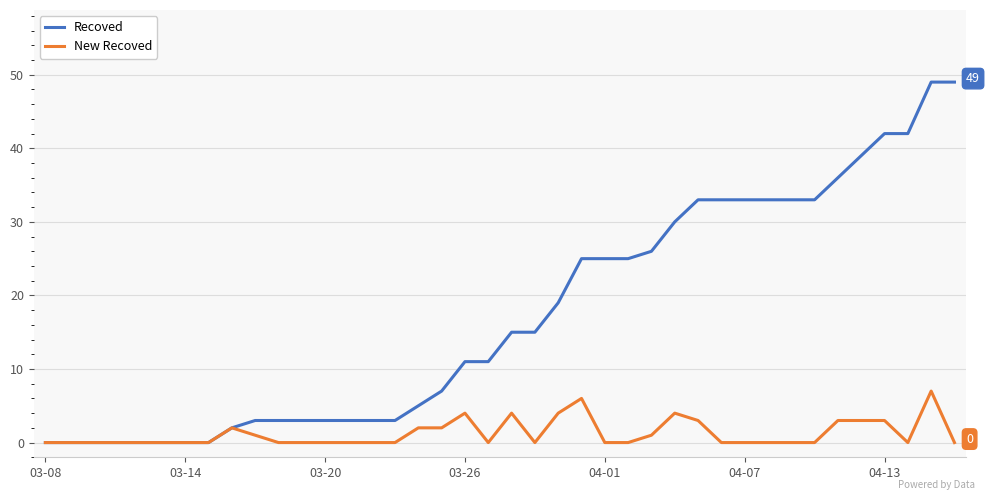

Which series has the largest total across all categories?

Recoved